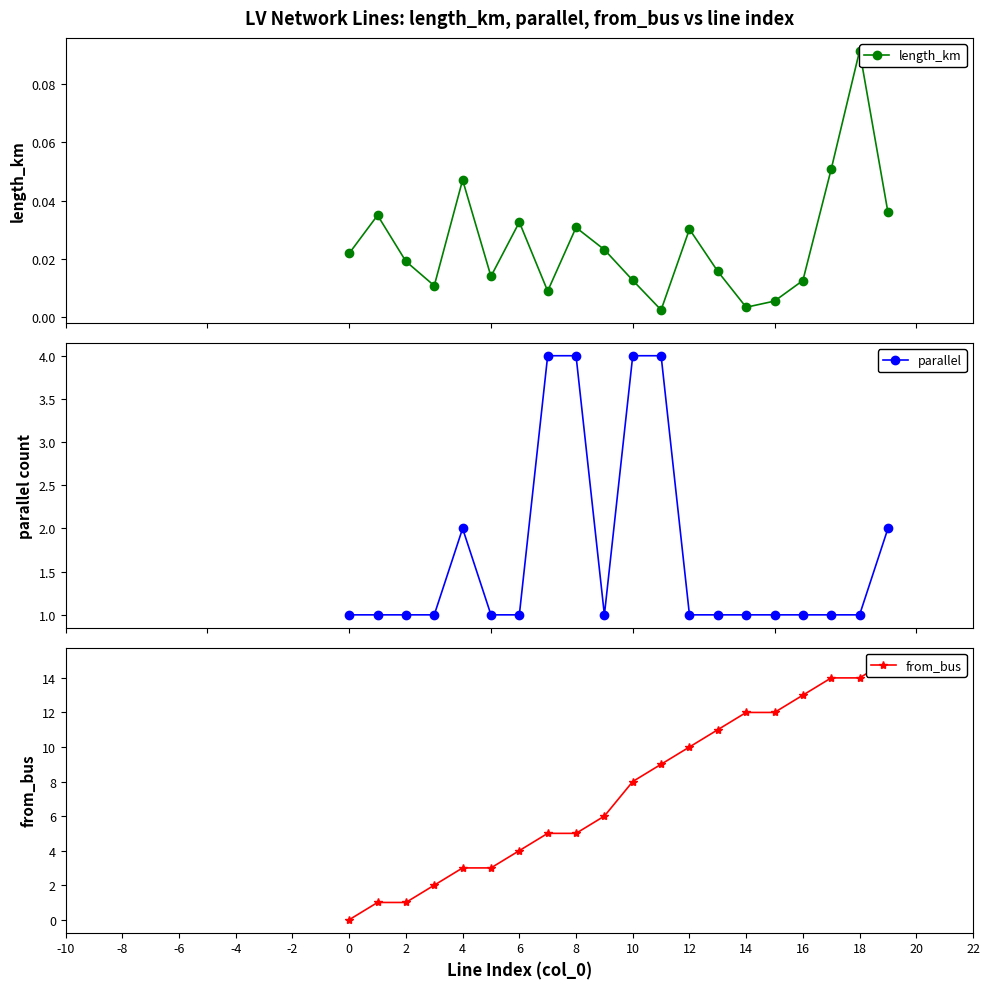

How many data points does each series have?

20